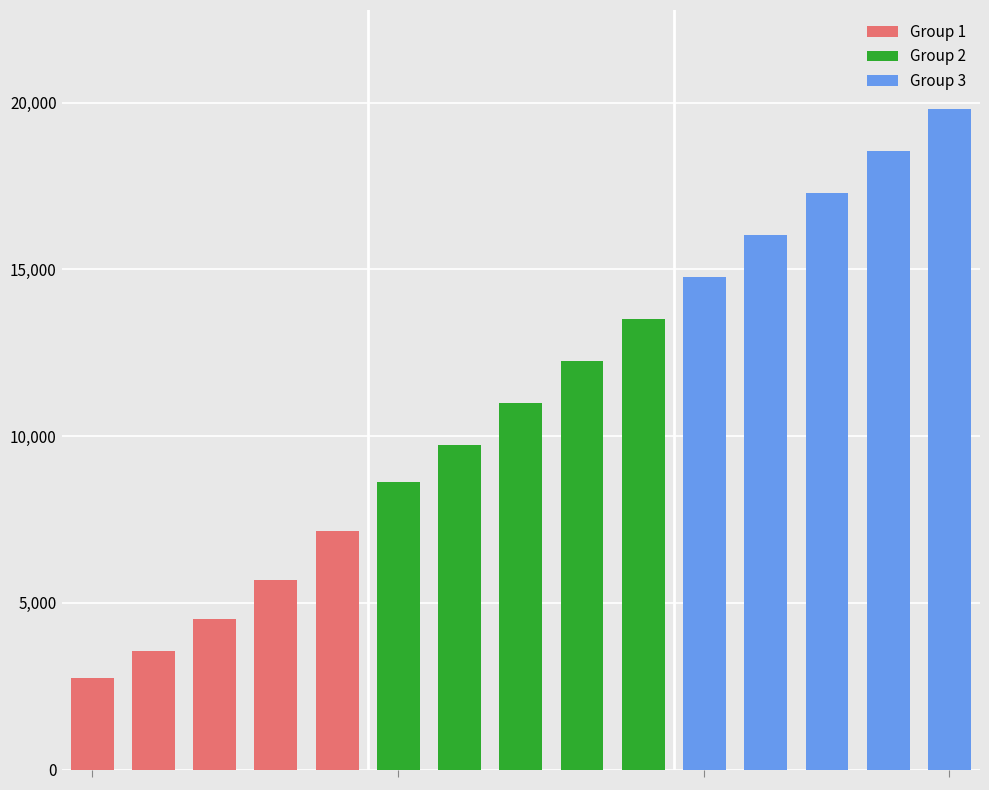

Reading left to right, transcribe all the data shown in this chart.

Generation: 20=20	40=40	60=60	80=80	100=100	120=120	140=140	160=160	180=180	200=200	220=220	240=240	260=260	280=280	300=300
sum: 20=2736	40=3546	60=4525	80=5683	100=7166	120=8633	140=9725	160=10985	180=12245	200=13505	220=14765	240=16025	260=17285	280=18545	300=19805